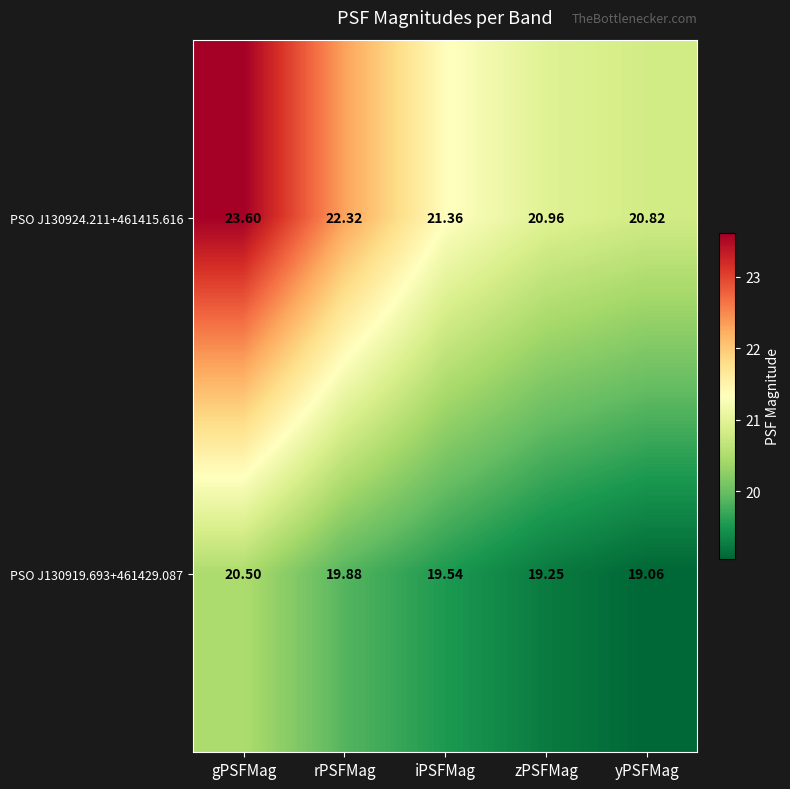

At which category is the sum across all series the highest?

gPSFMag